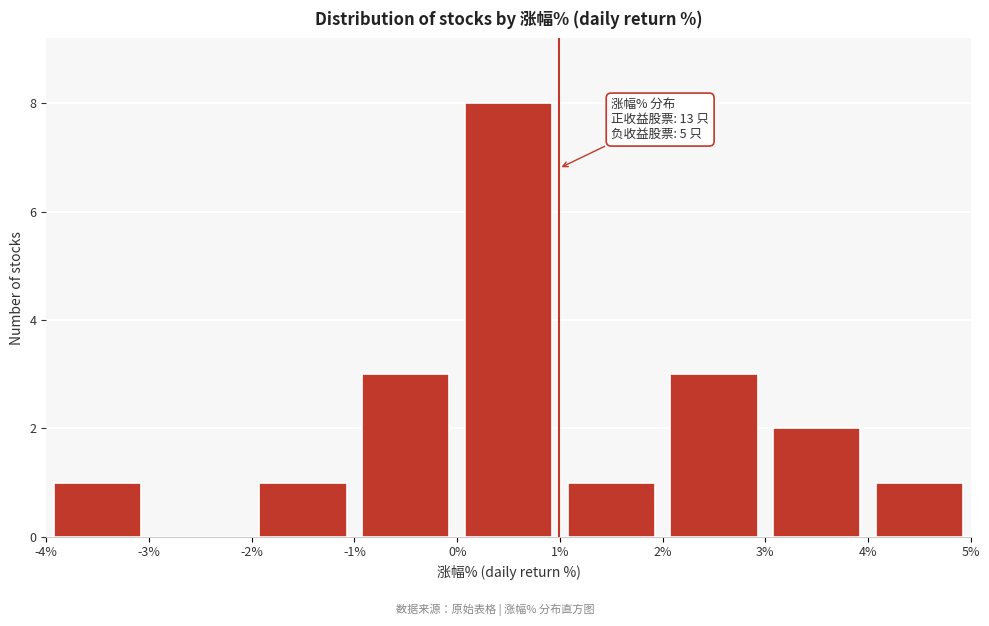

Which range on the x-axis has the tallest bar?

0% to 1%